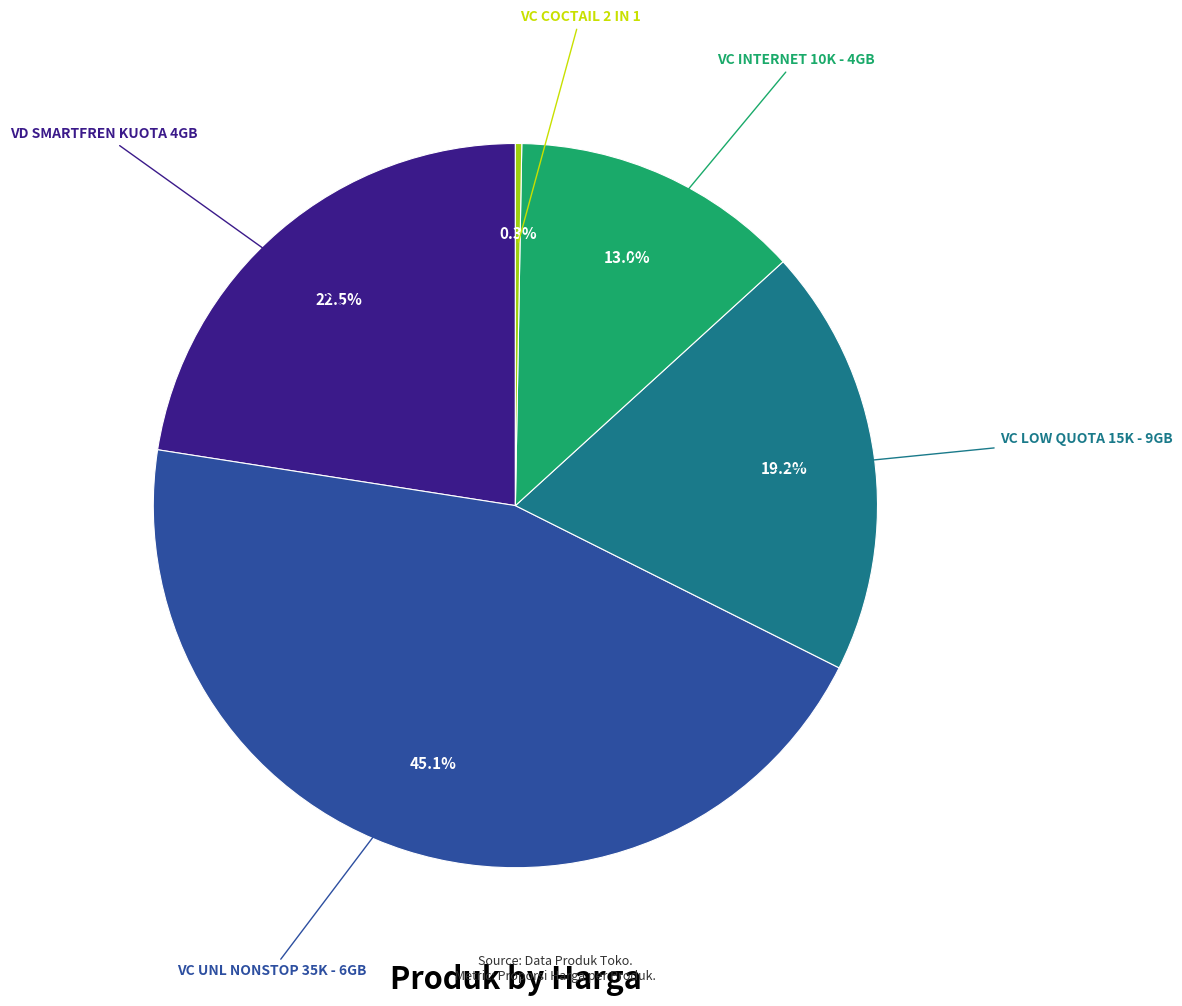

Is there any slice that represents more than half of the pie?

No